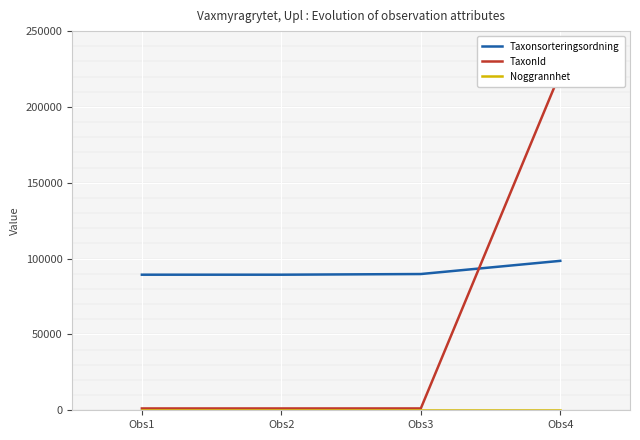

Between Obs4 and Obs1, which is larger?

Obs4